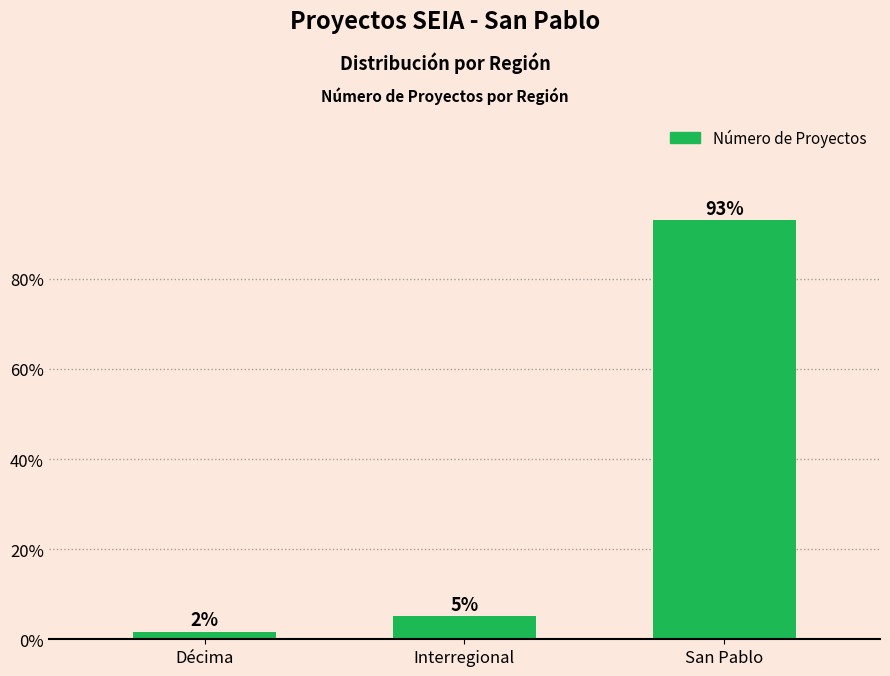

Where is the data nearest to the value 47?

Interregional